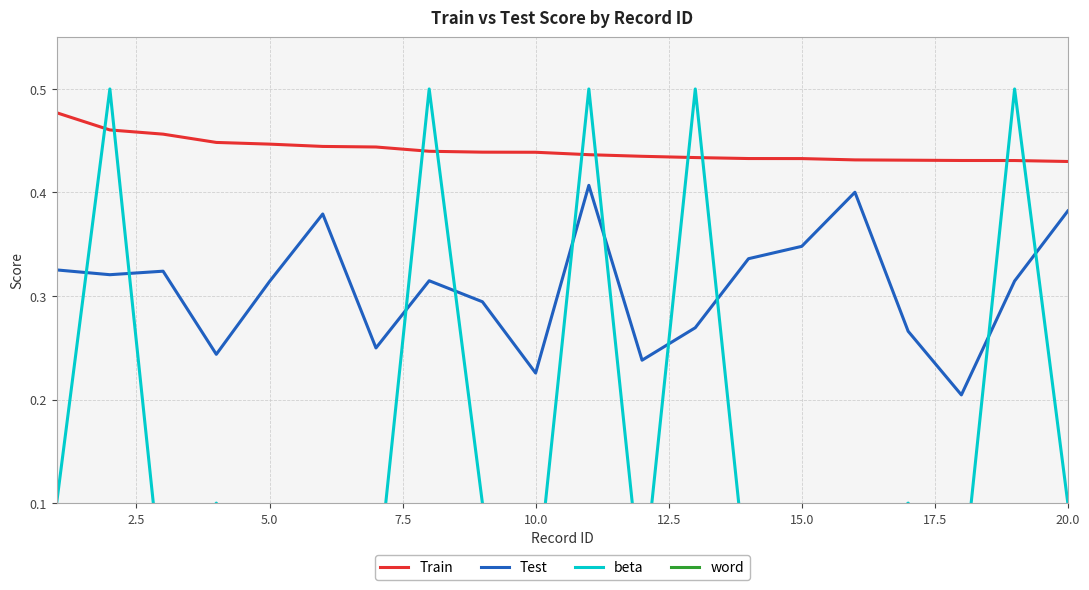

True or false: Test and Train cross at least once.

False